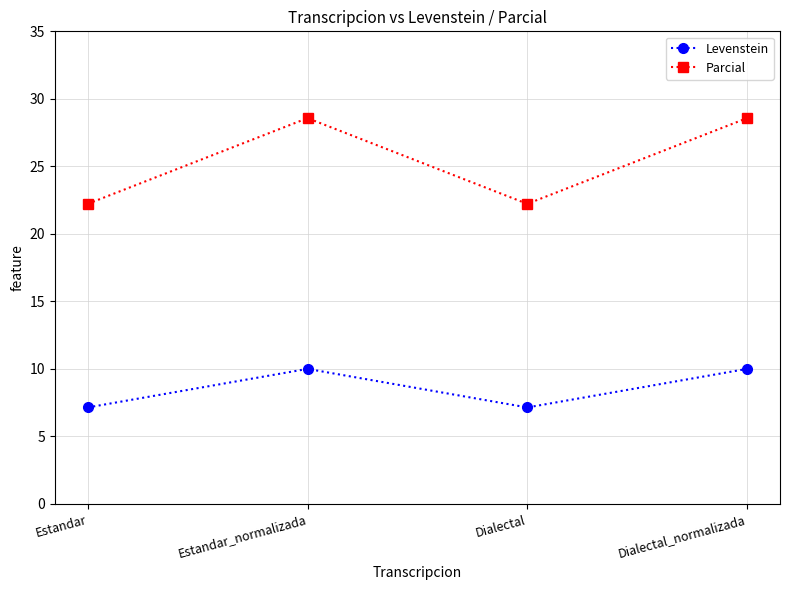

What is the sum of the Parcial values at Dialectal and Dialectal_normalizada?

50.8